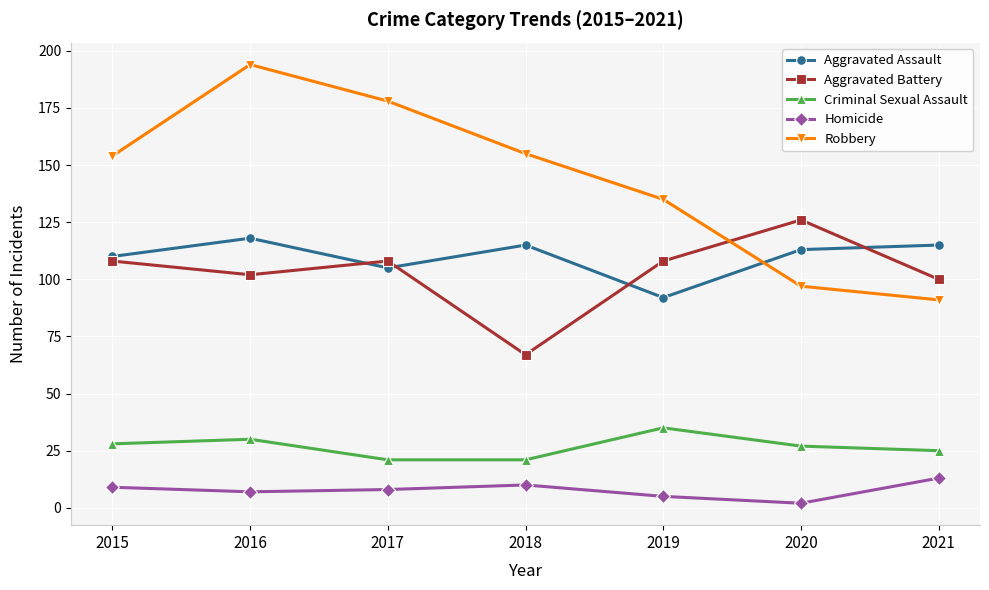

Which category has the highest value in the Criminal Sexual Assault series?

2019